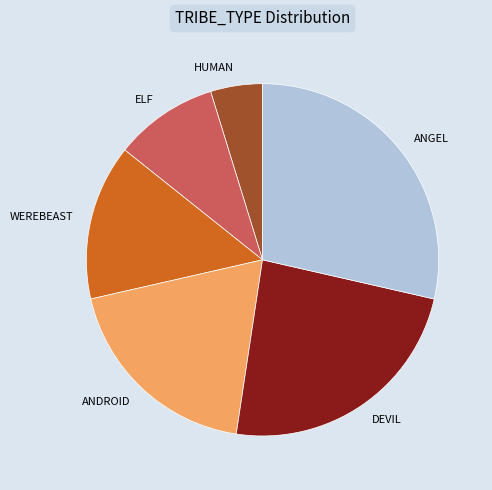

Does HUMAN account for over 50% of the chart?

No